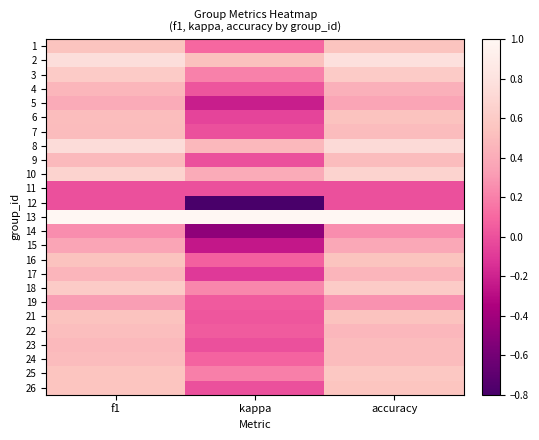

What is the total value across all series at kappa?

1.5